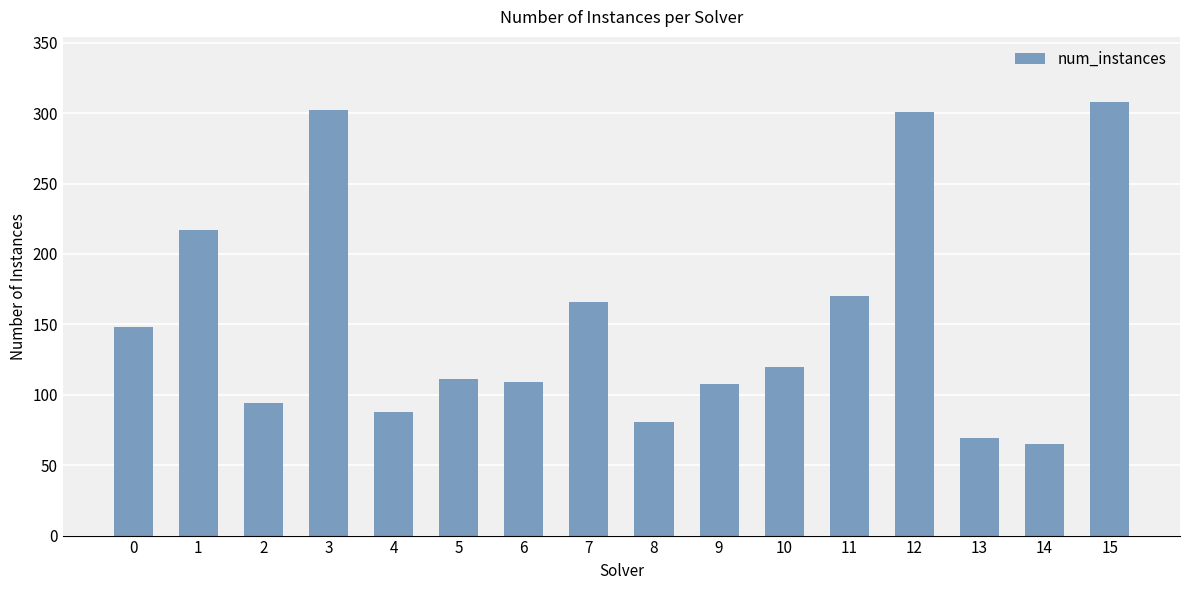

What is the value of the 13th bar from the left?

301